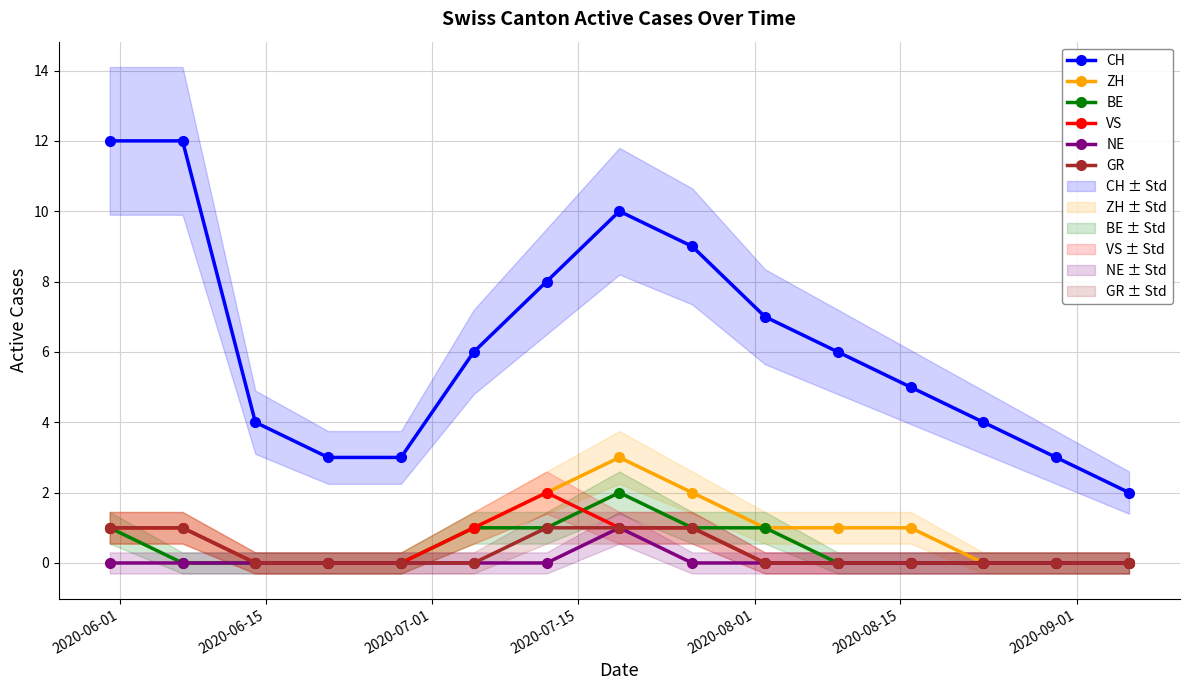

How many NE values are between 0 and 1?

15